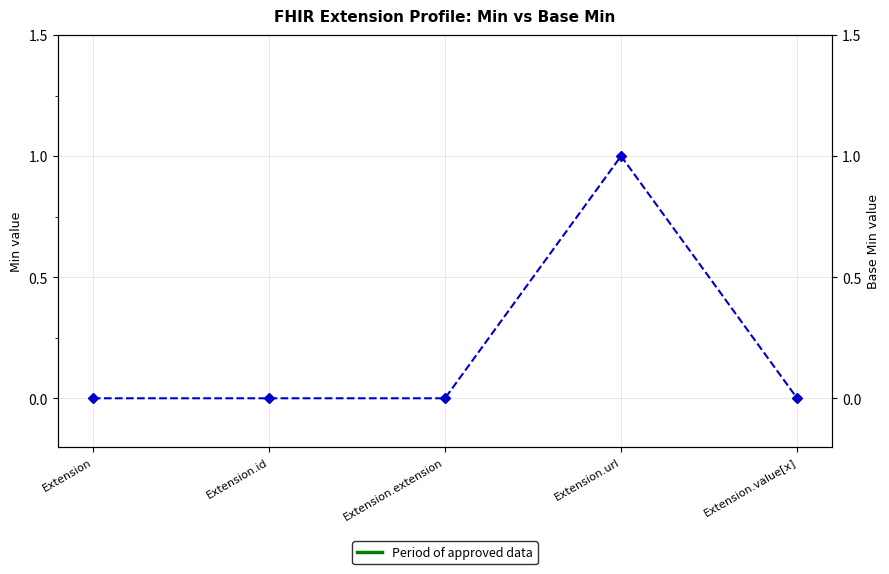

How many data points does each series have?

5